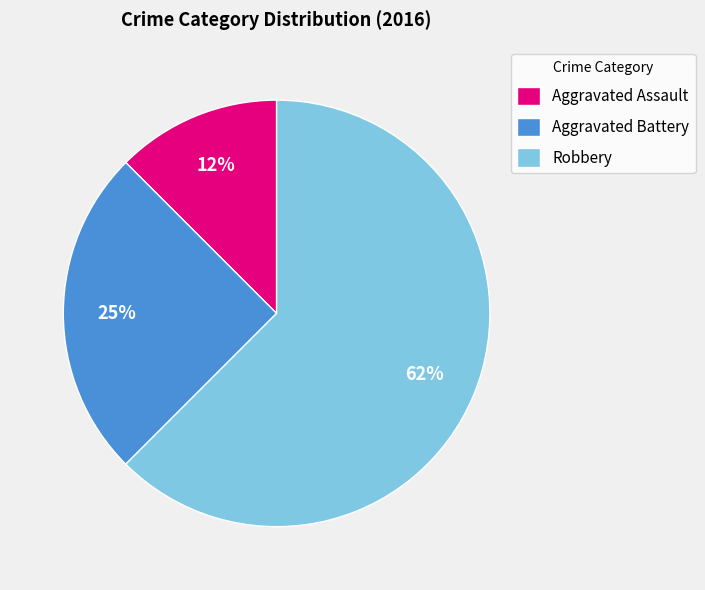

Rank the categories by value from lowest to highest.

Aggravated Assault, Aggravated Battery, Robbery